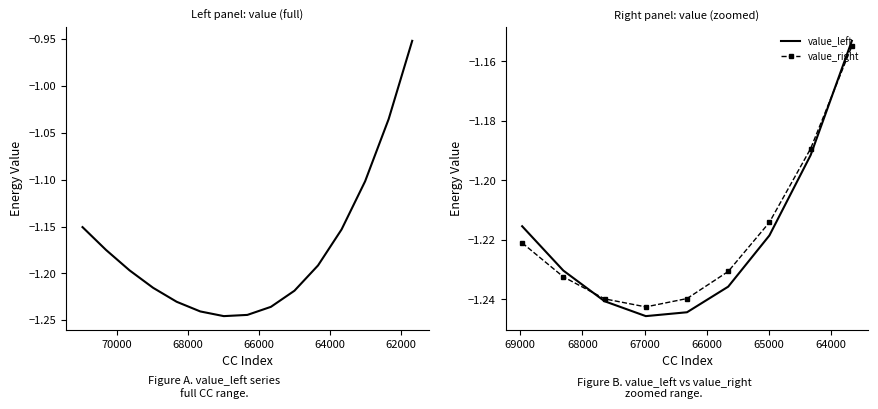

What are all the series names shown in the legend?

value_left, value_right